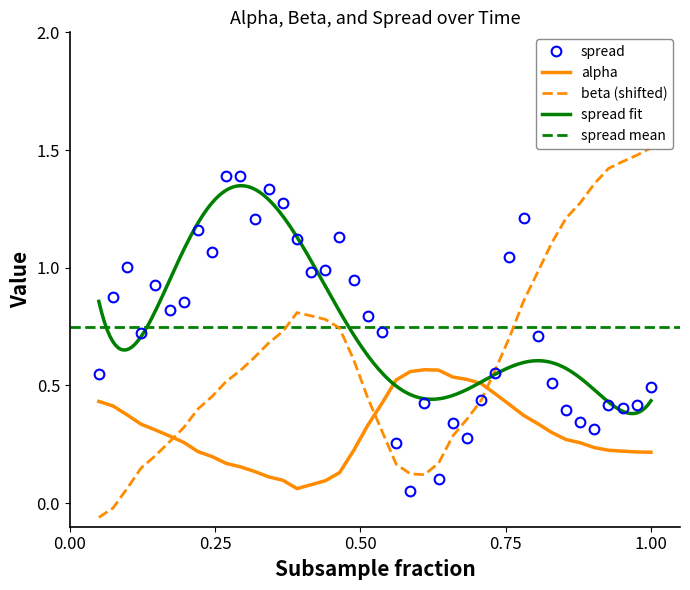

Which series ends up on top after the final intersection of alpha and spread?

spread